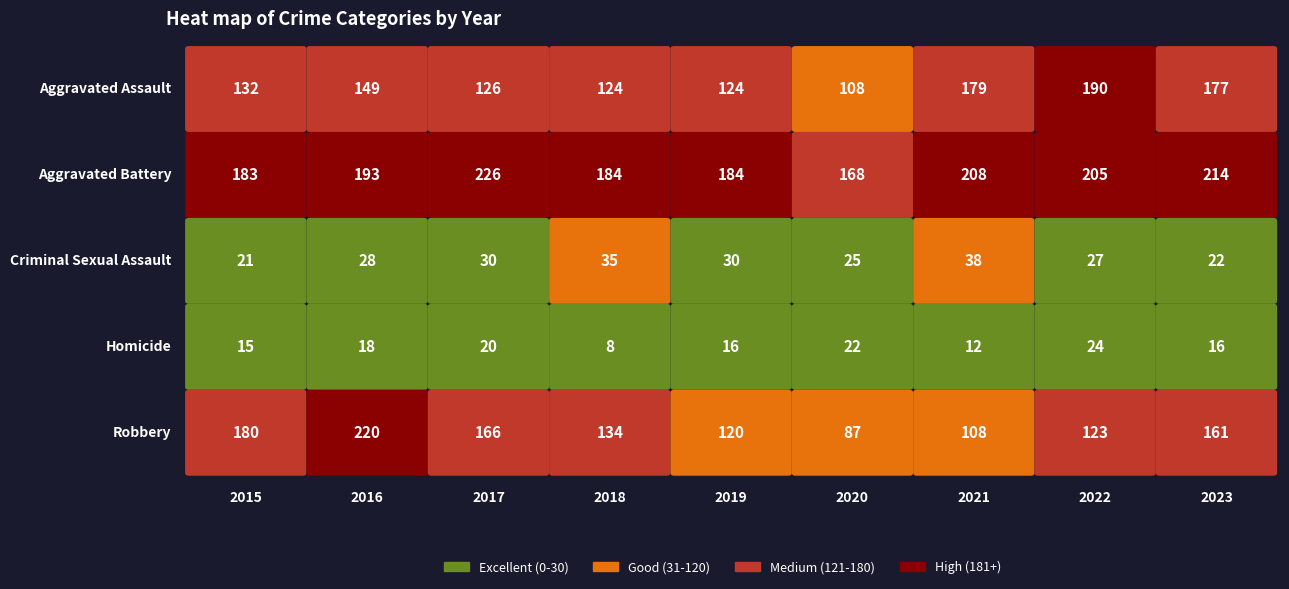

What is the difference between the maximum and second lowest values in the Robbery series?

112